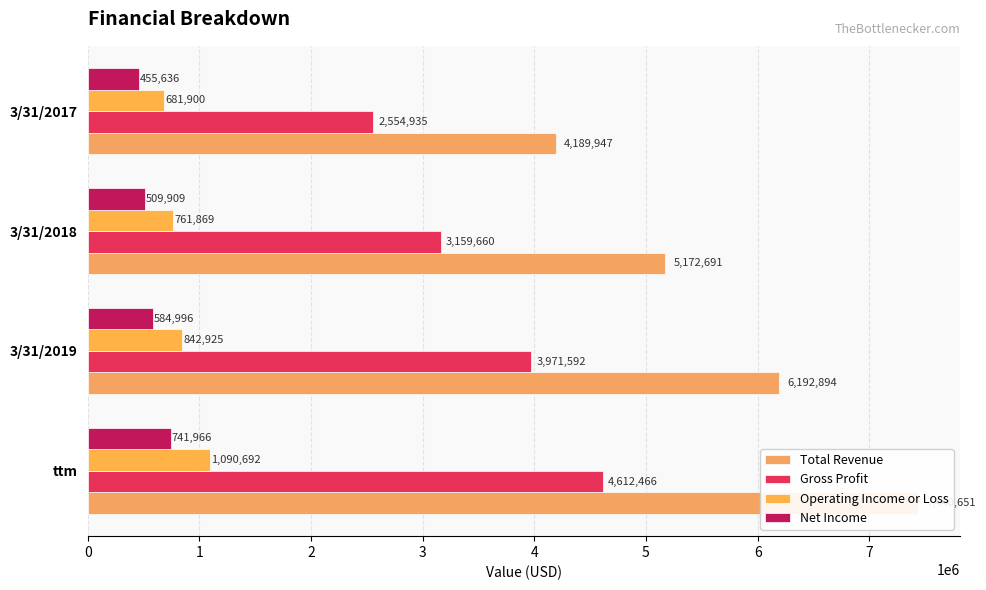

At how many categories does at least one series exceed 4462144?

3